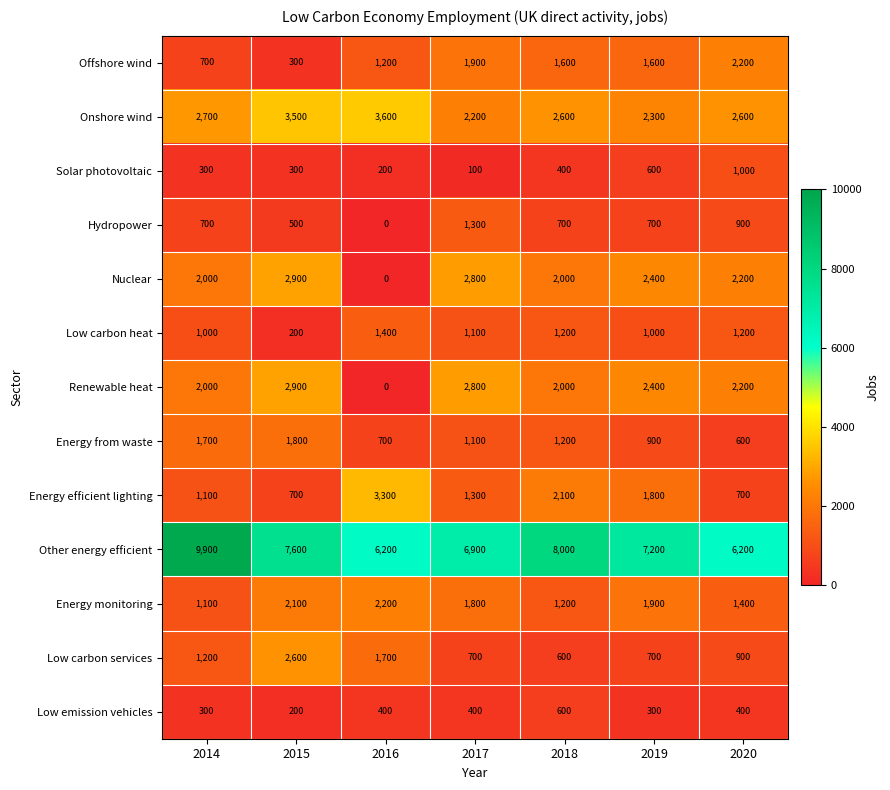

The value of Renewable heat at 2014 is 2000. True or false?

True